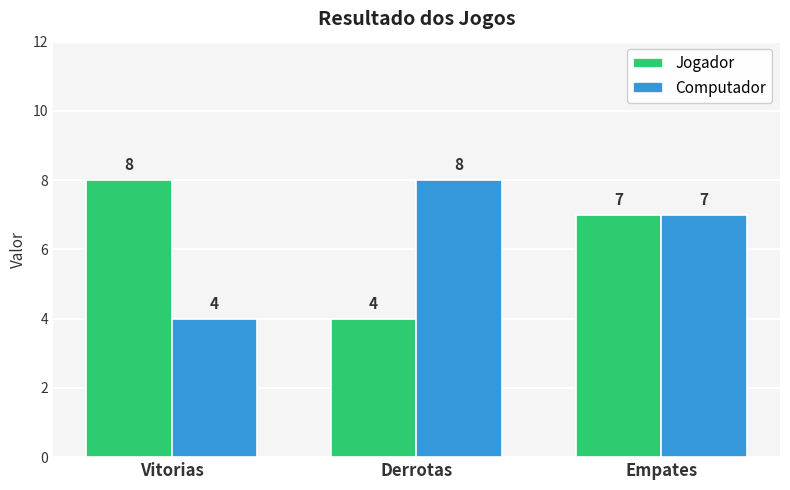

At which category is the sum across all series the highest?

Empates